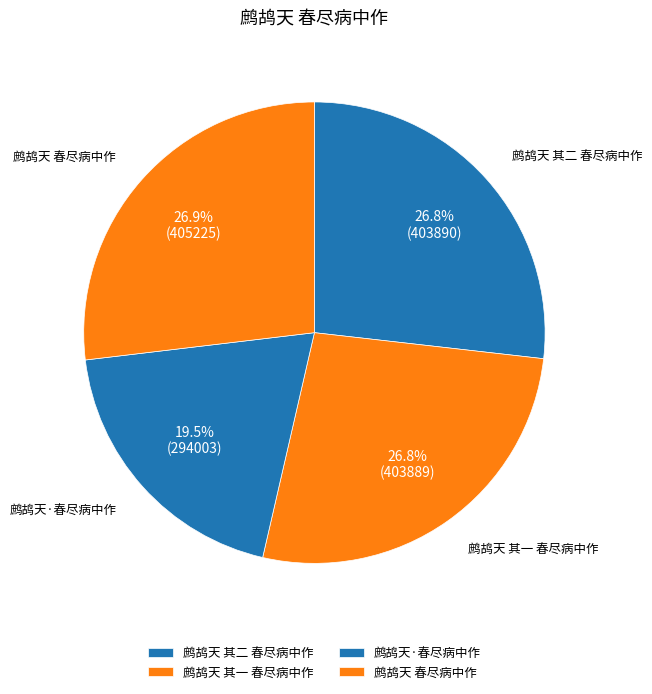

To the nearest percent, what is the combined percentage of 鹧鸪天 其一 春尽病中作 and 鹧鸪天·春尽病中作?

46%